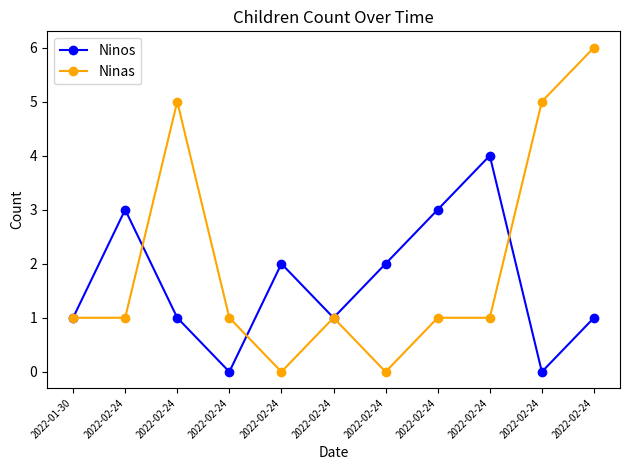

Rank the series at 2022-02-24 from lowest to highest value.

Ninas, Ninos